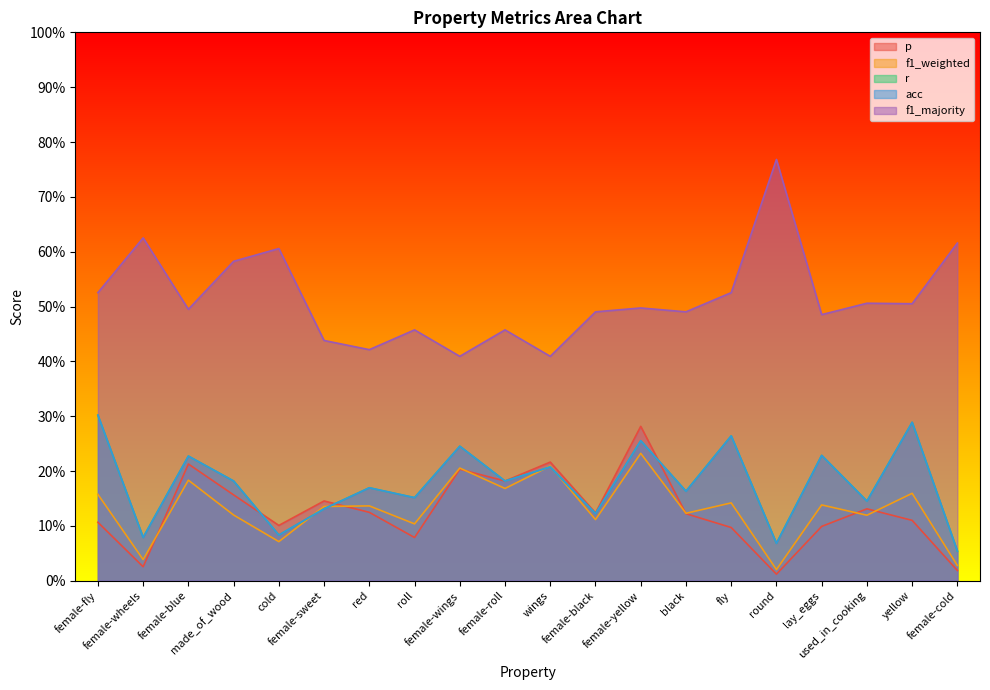

What is the approximate value of acc at female-yellow?

0.3